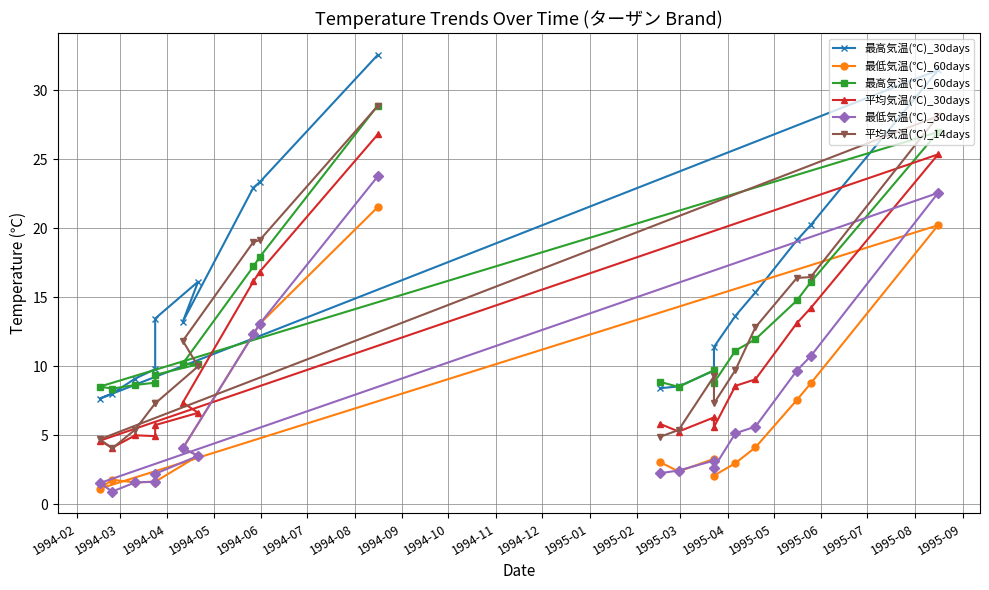

True or false: 最低気温(℃)_30days and 最高気温(℃)_60days intersect in this chart.

False